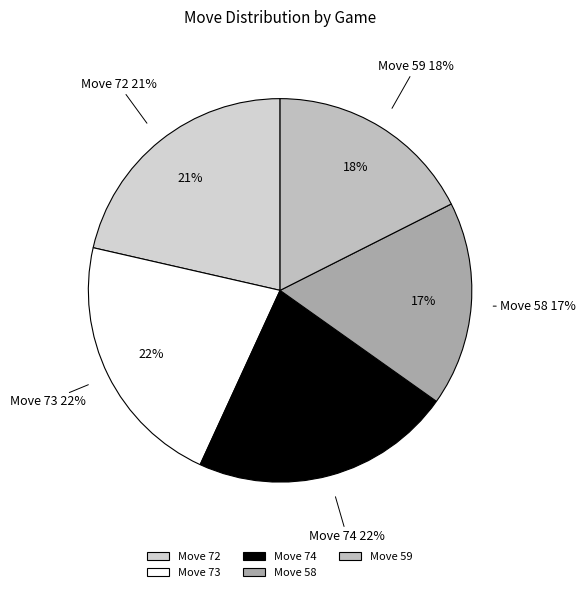

To the nearest percent, what is the average slice percentage?

20%